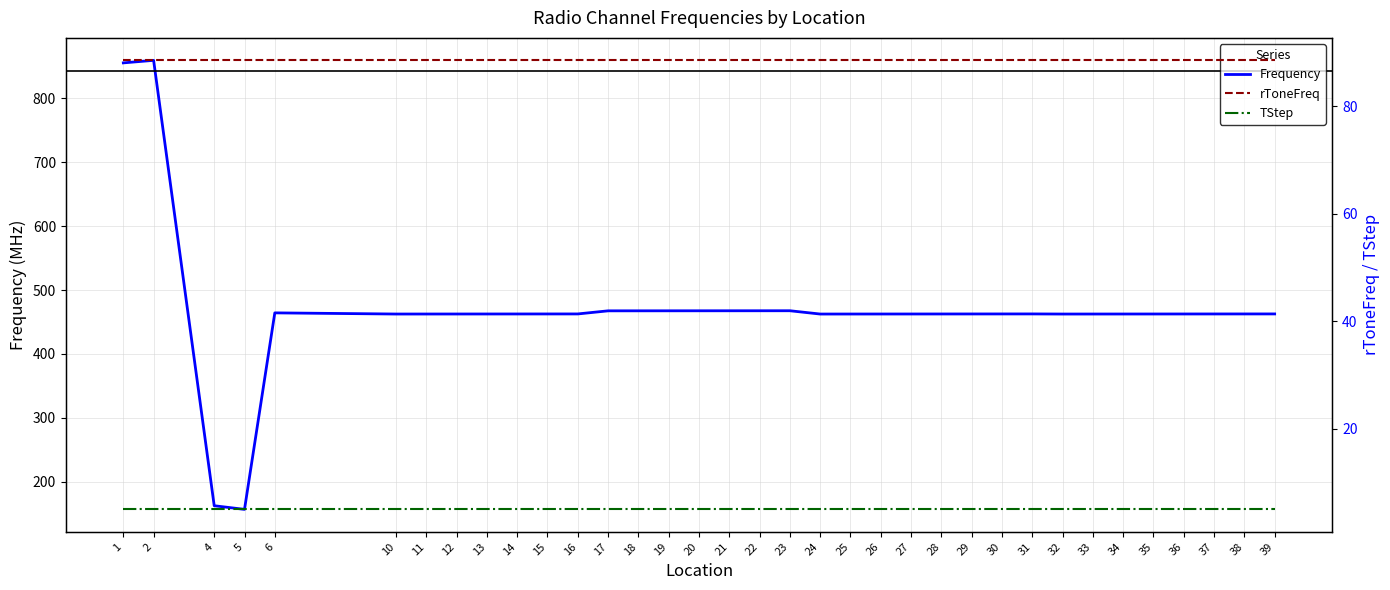

True or false: rToneFreq and Frequency intersect in this chart.

False